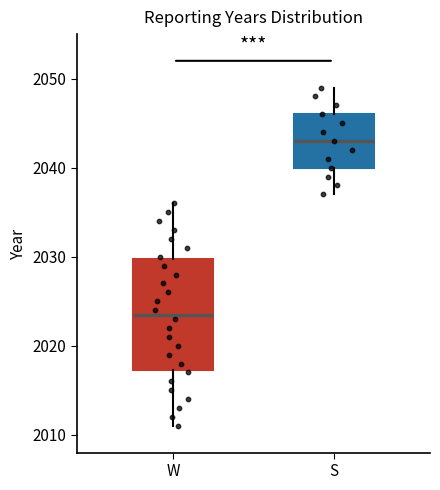

Reading left to right, transcribe this box plot: for each box, give where its median line is, the range the box spans, and where its two whiskers end, as read against the y-axis. The values are not printed on the chart, so give them approximately, as read against the axis.

W: median 2024, box 2017 to 2030, whiskers 2011 to 2036
S: median 2043, box 2040 to 2046, whiskers 2037 to 2049